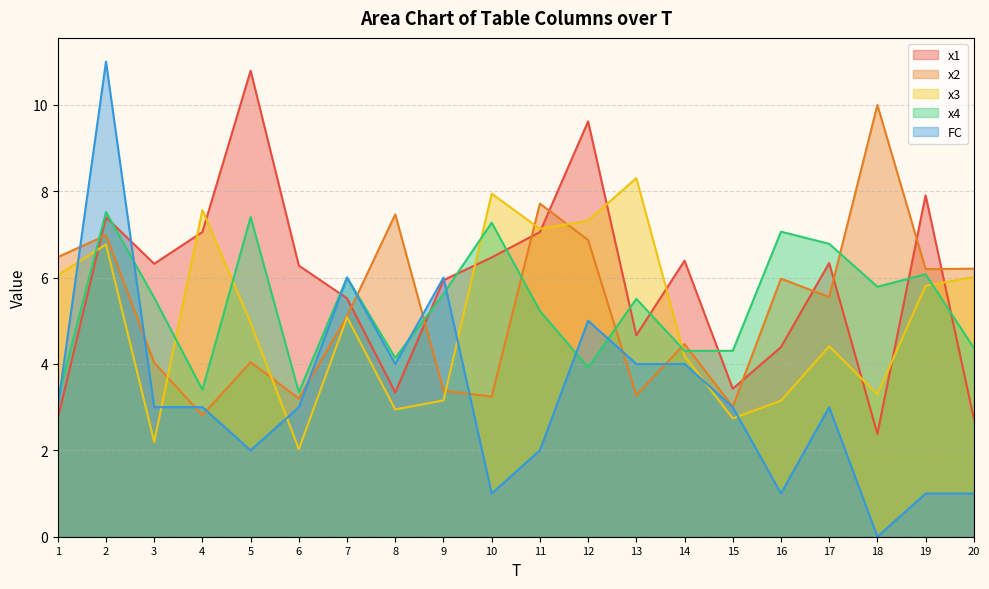

Does the chart display data point markers on the line(s)?

No